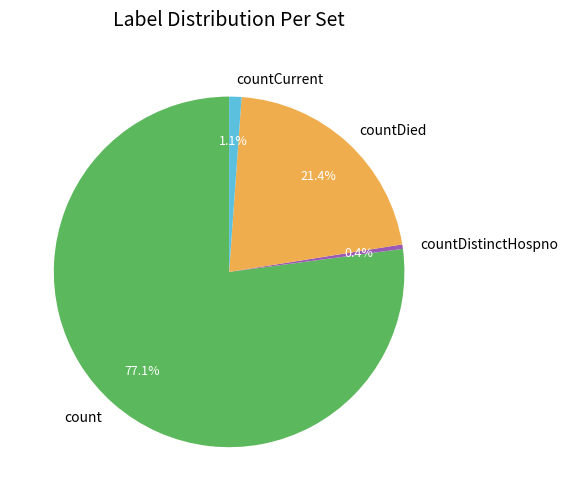

Is it true that count is 77% of the pie?

True